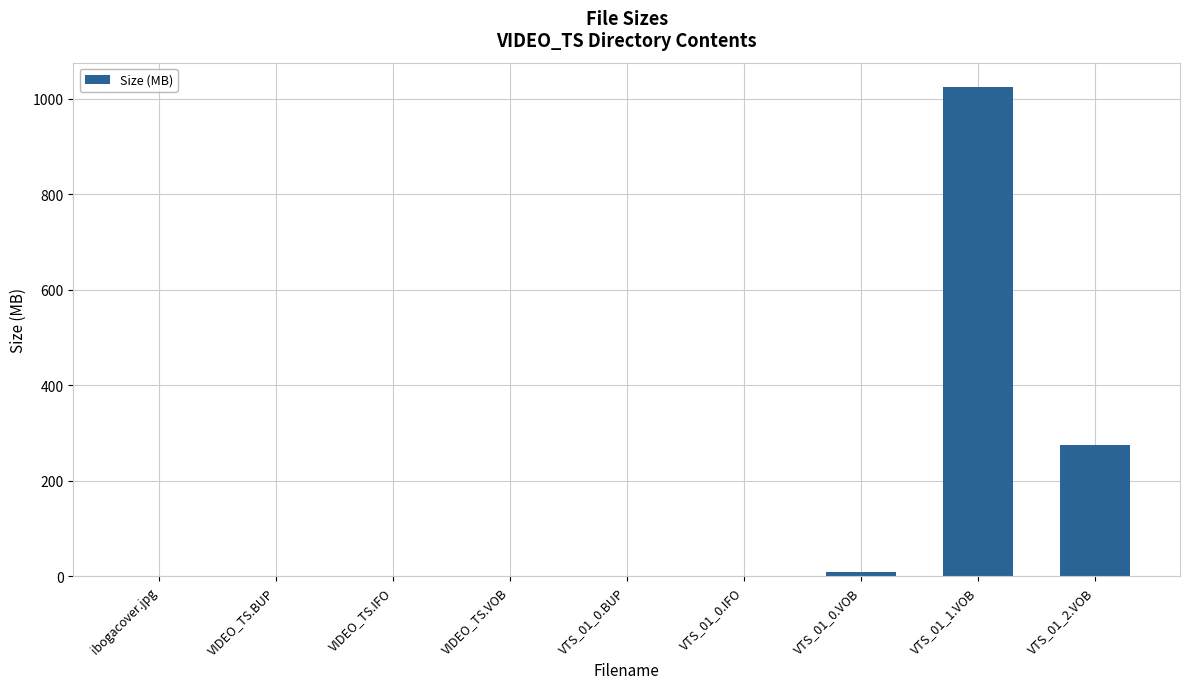

Which label corresponds to the largest value in the chart?

VTS_01_1.VOB